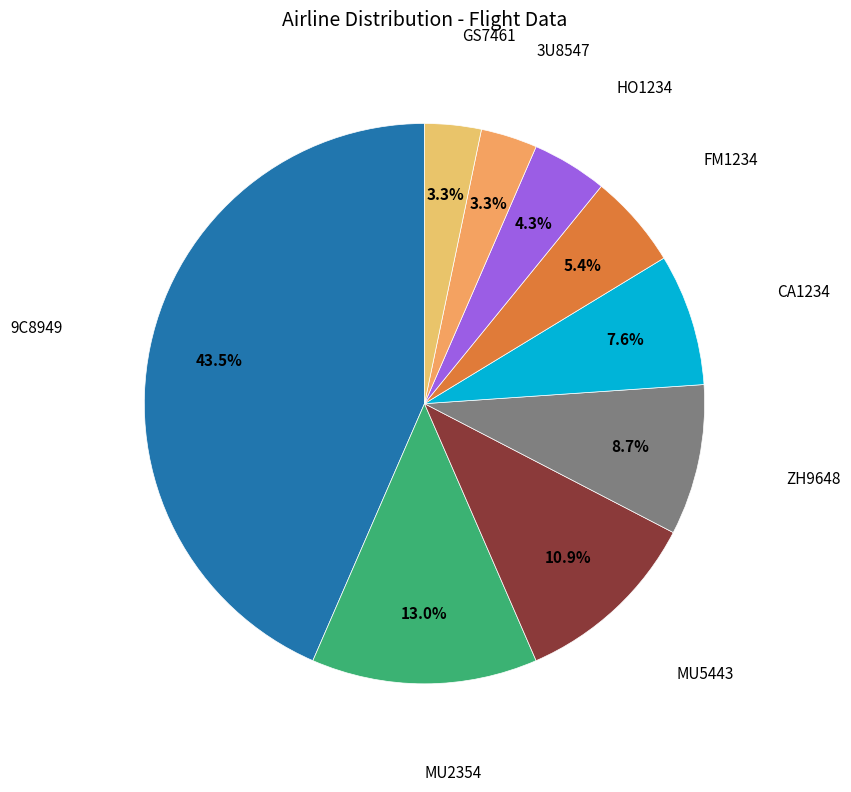

Which has a higher value, GS7461 or FM1234?

FM1234